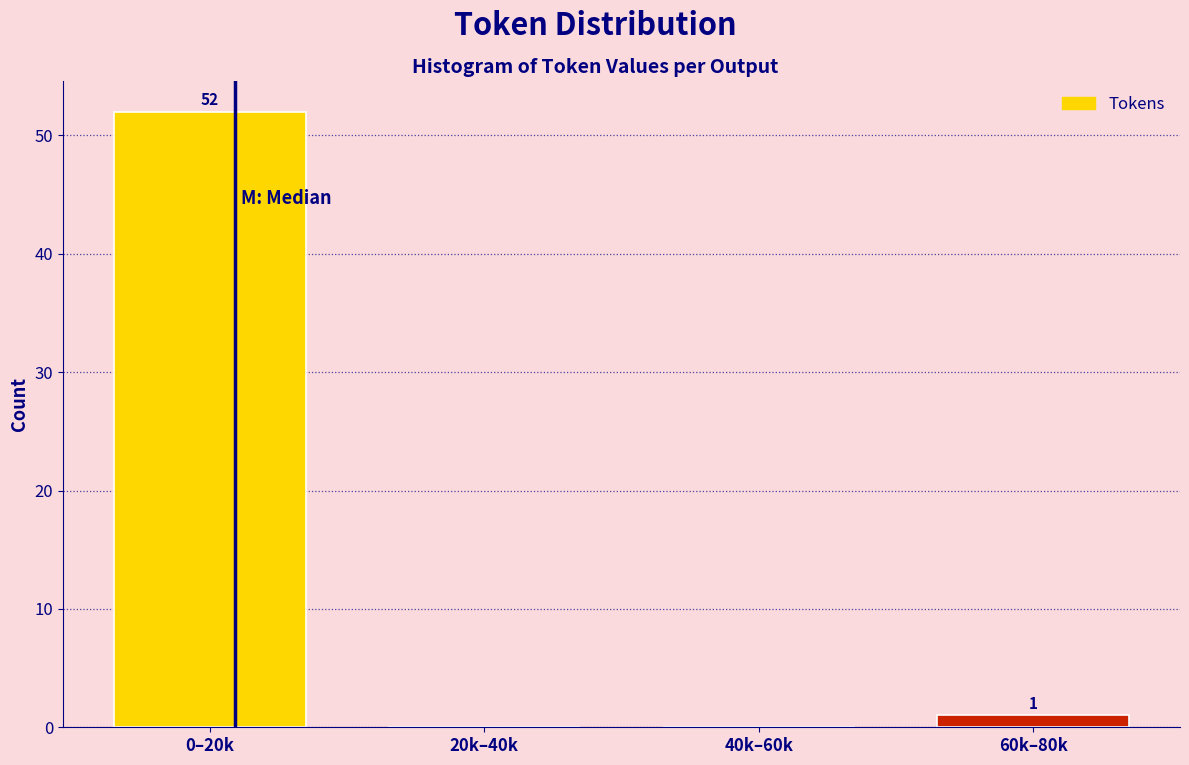

Reading left to right, transcribe all the data shown in this chart.

0–20k=52	20k–40k=0	40k–60k=0	60k–80k=1